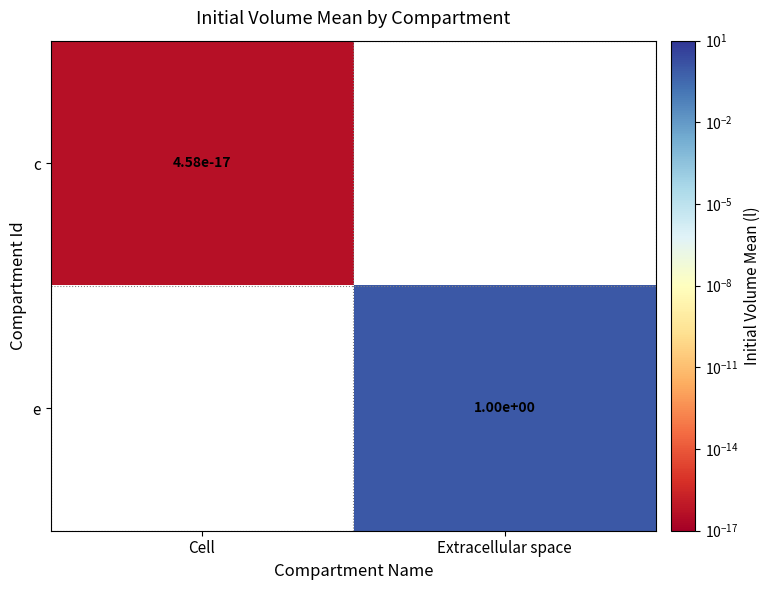

How many distinct data groups are displayed?

2